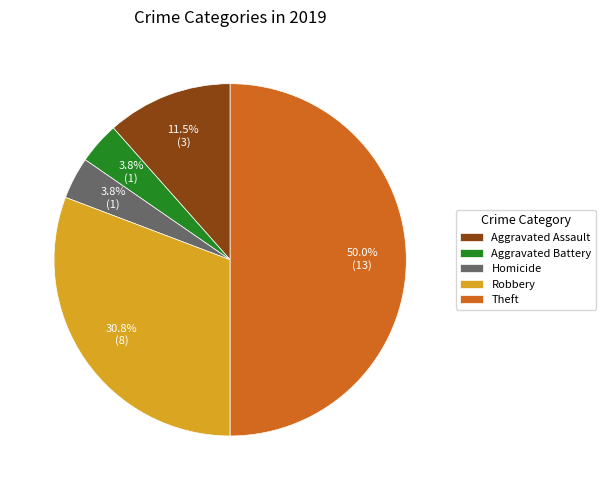

What is the total percentage of Robbery and Homicide?

34.6%